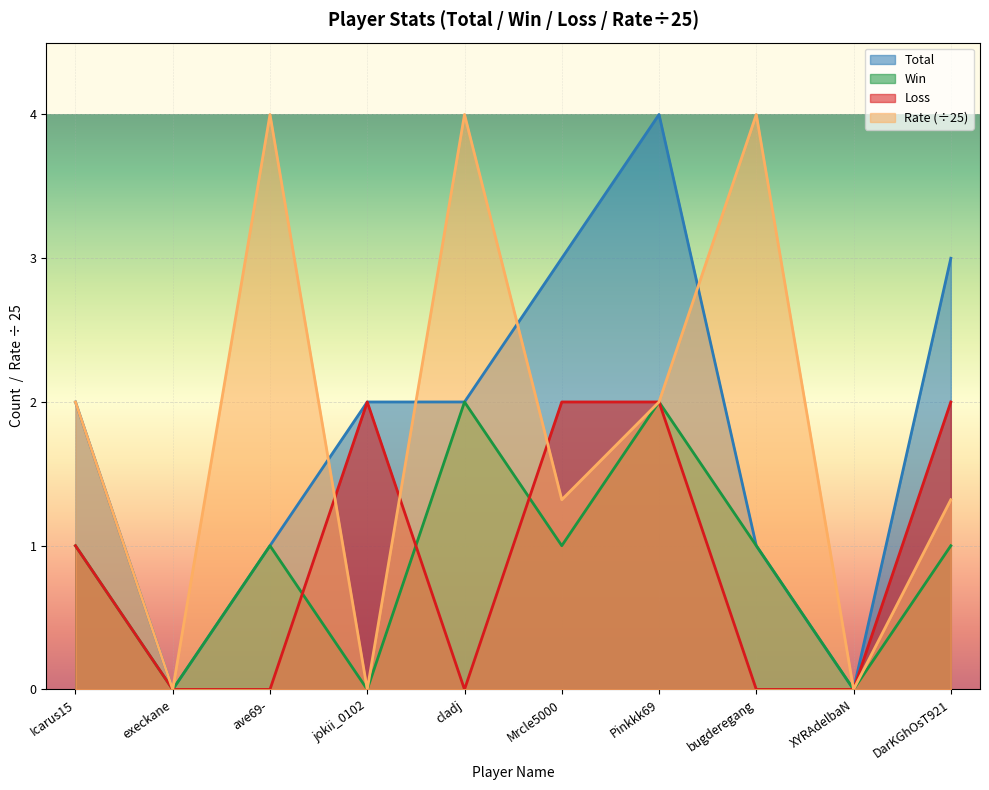

Where does the Rate series first go above 2?

ave69-